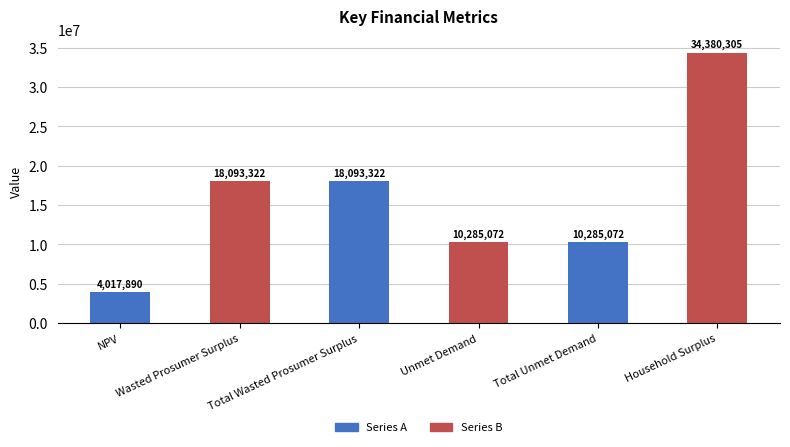

What is the change in value from Wasted Prosumer Surplus to Total Unmet Demand?

-7808250.2